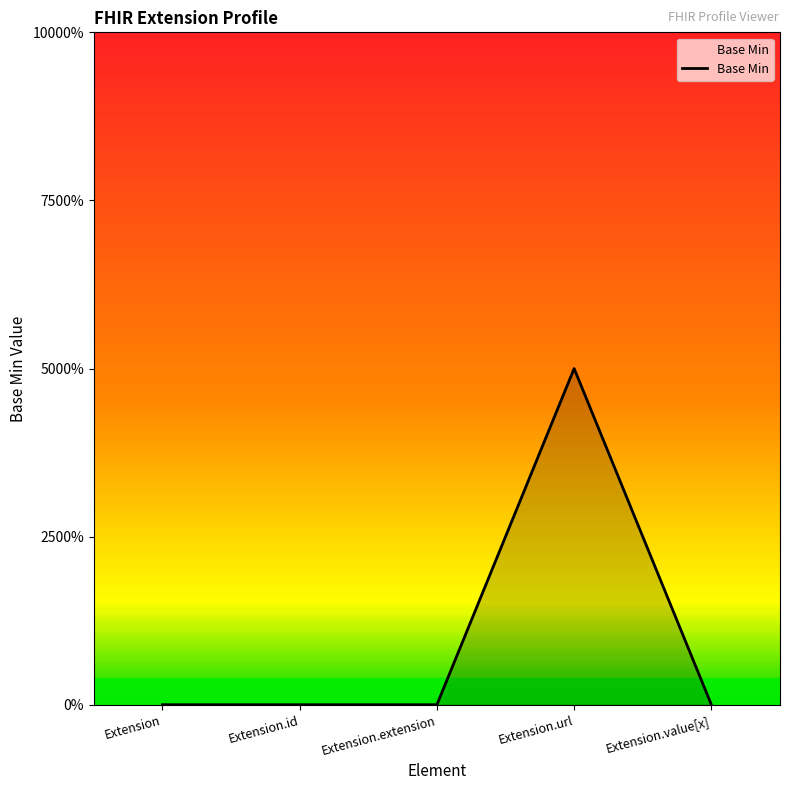

Is it true that the value at Extension.extension is 0?

True